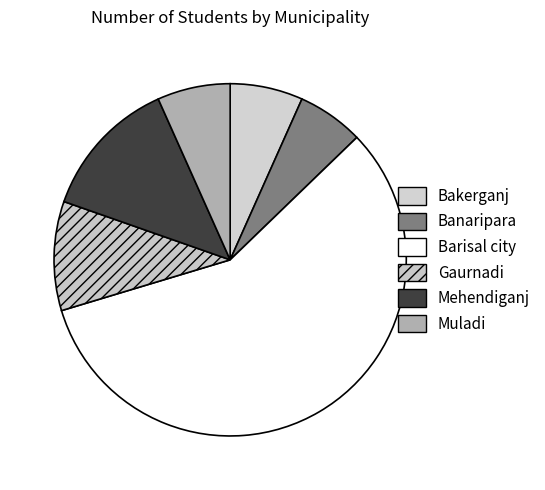

The Bakerganj slice represents 13% of the pie. True or false?

False